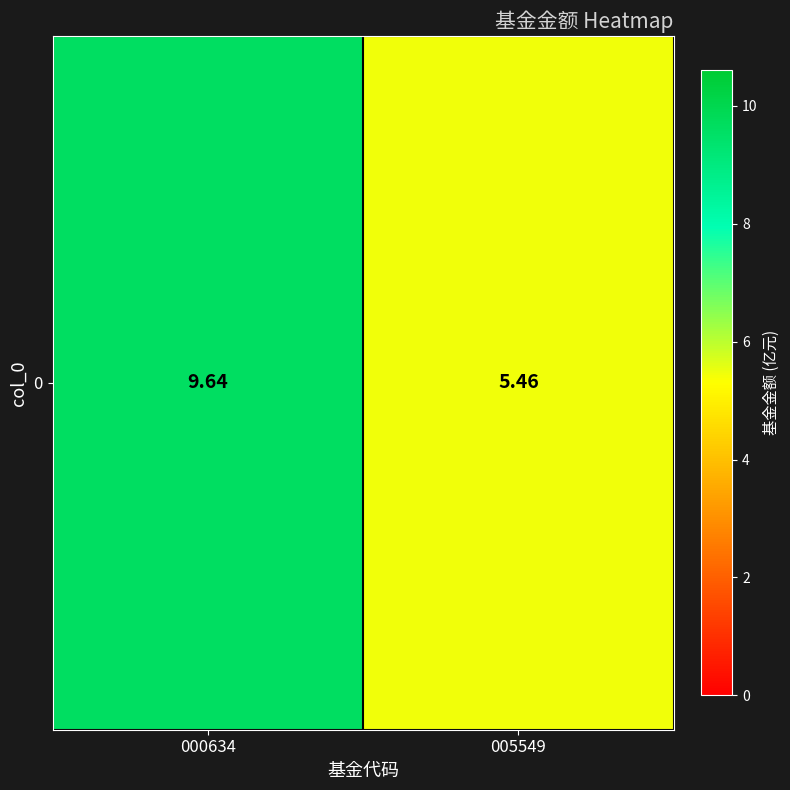

The chart shows a value of 5.2 at 000634. True or false?

False